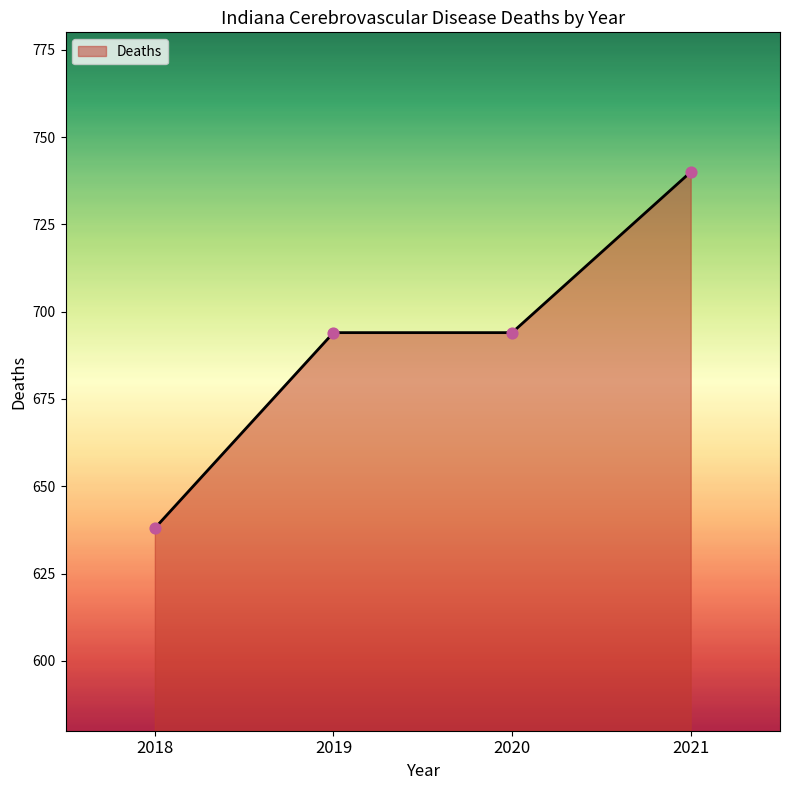

Approximately how many times larger is the value at 2018 compared to 2020?

0.9